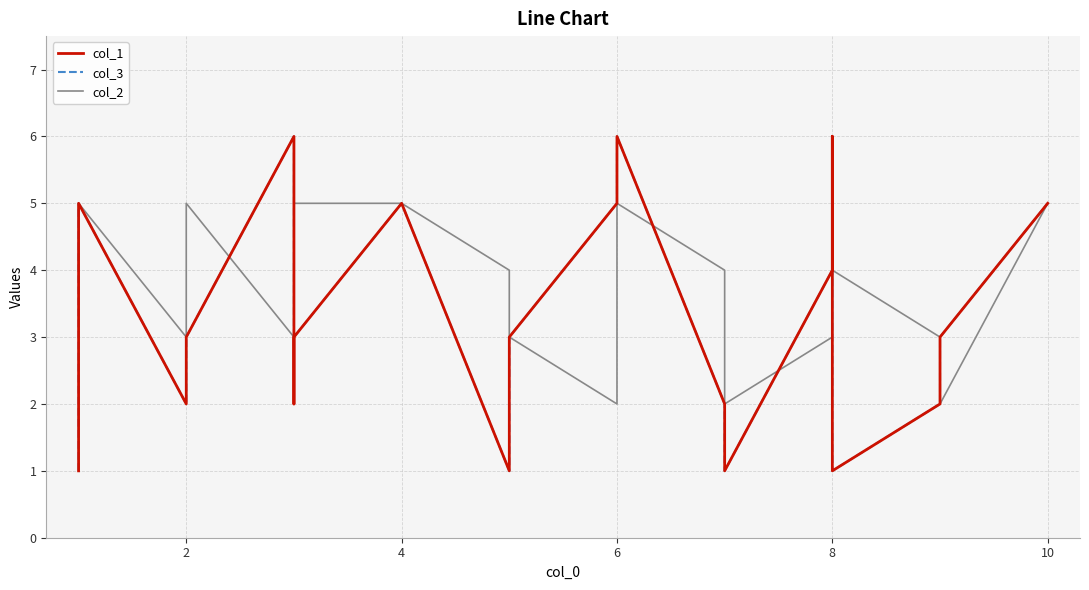

In col_1, how many points are lower than both neighbors (excluding endpoints)?

5